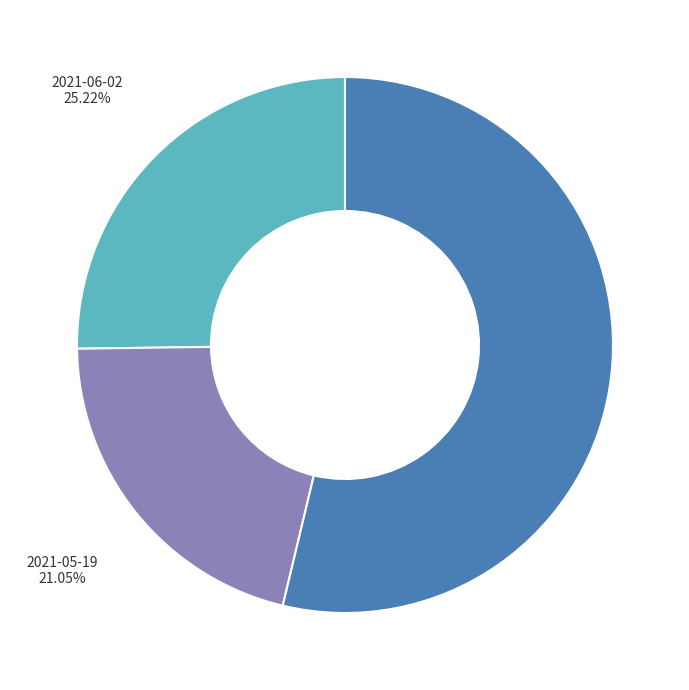

Count the number of slices in the pie.

3